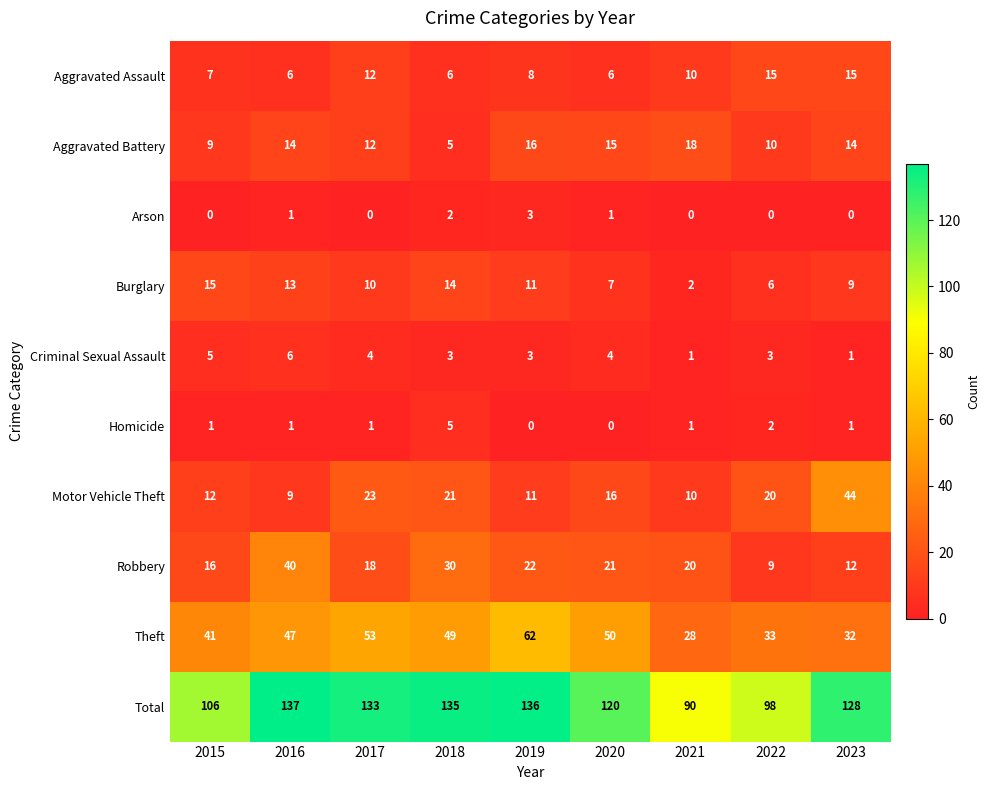

Which series has the largest total across all categories?

Total